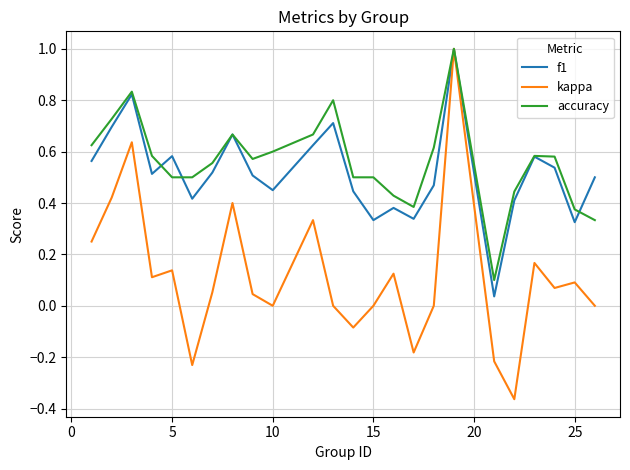

What is the maximum value for kappa?

1.0